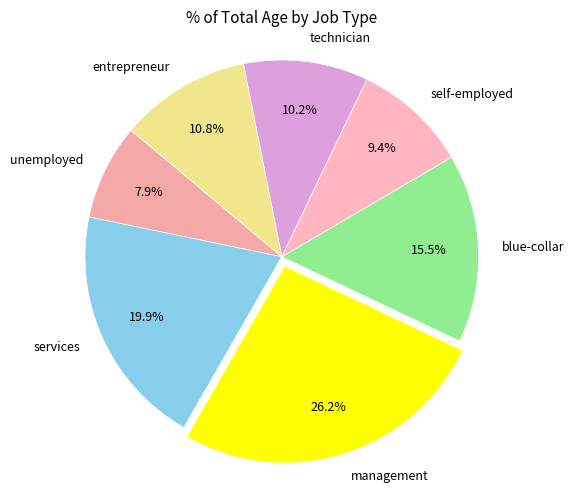

How many slices are in this pie chart?

7